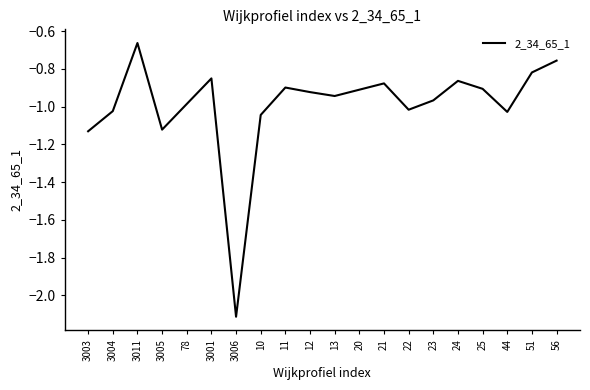

What is the change in value from 13 to 21?

+0.1